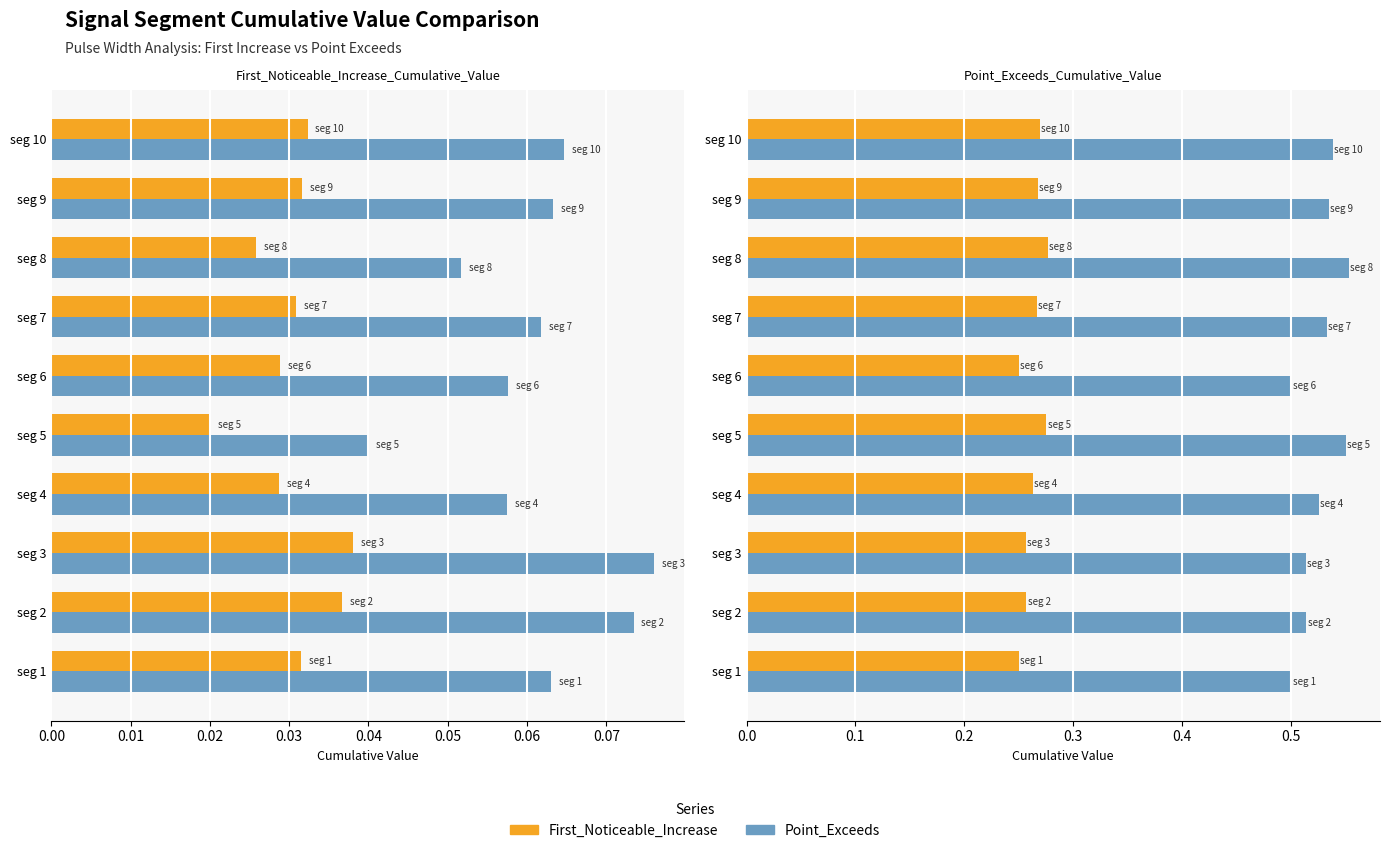

How many groups of bars are there?

10